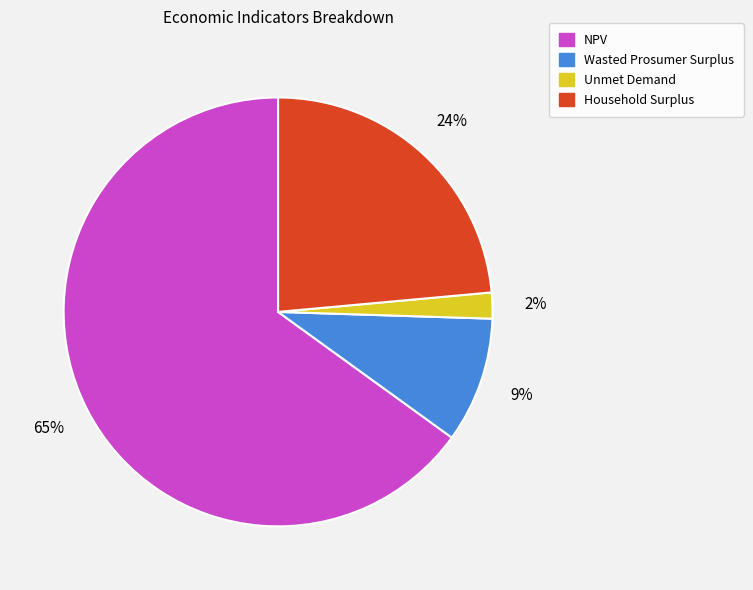

Which has a higher value, Wasted Prosumer Surplus or Household Surplus?

Household Surplus